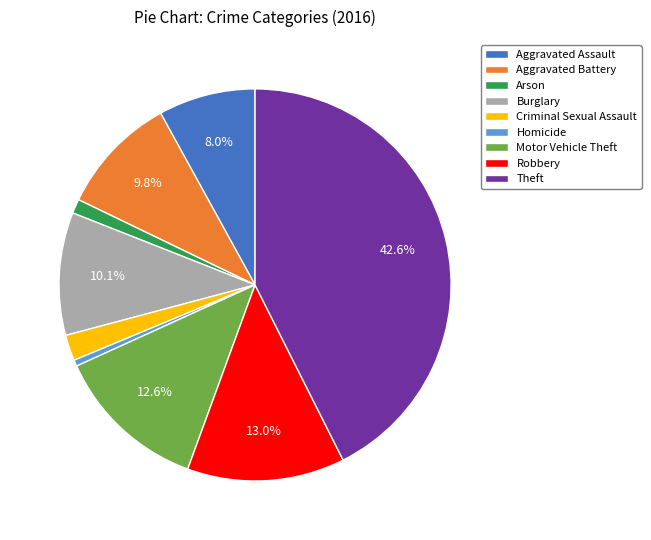

Count the number of slices in the pie.

9